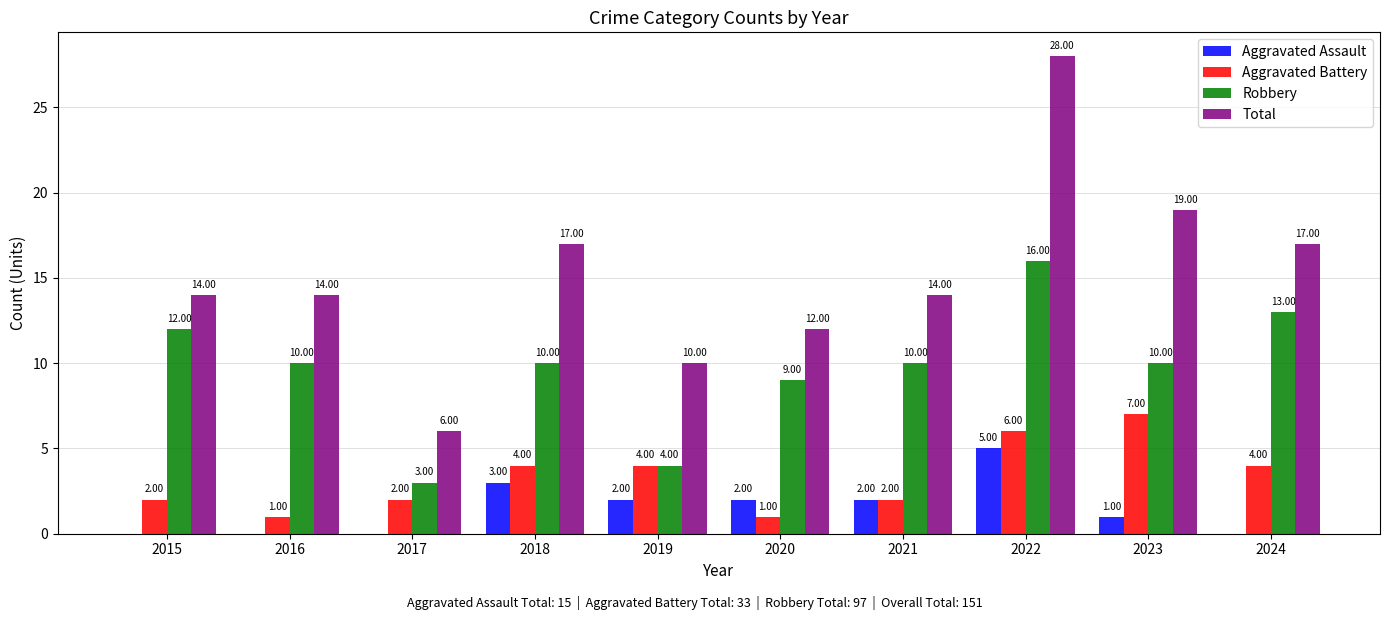

Count the Aggravated Battery values in the range 2 to 4.

6